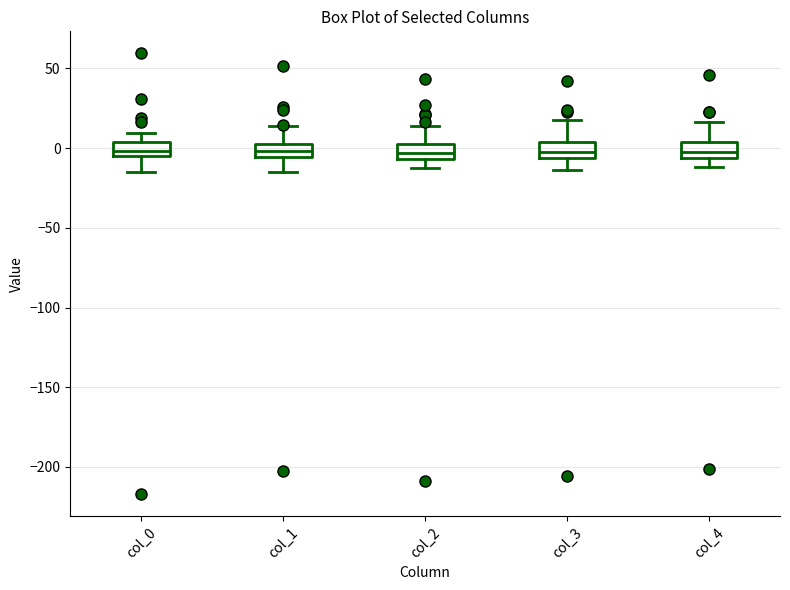

Reading left to right, transcribe this box plot: for each box, give where its median line is, the range the box spans, and where its two whiskers end, as read against the y-axis. The values are not printed on the chart, so give them approximately, as read against the axis.

col_0: median 0, box -5 to 5, whiskers -15 to 10
col_1: median 0 (inside the box), box -5 to 0, whiskers -15 to 15
col_2: median -5 (inside the box), box -5 to 5, whiskers -10 to 15
col_3: median -5 (just above the box's lower edge), box -5 to 5, whiskers -15 to 20
col_4: median 0, box -5 to 5, whiskers -10 to 15